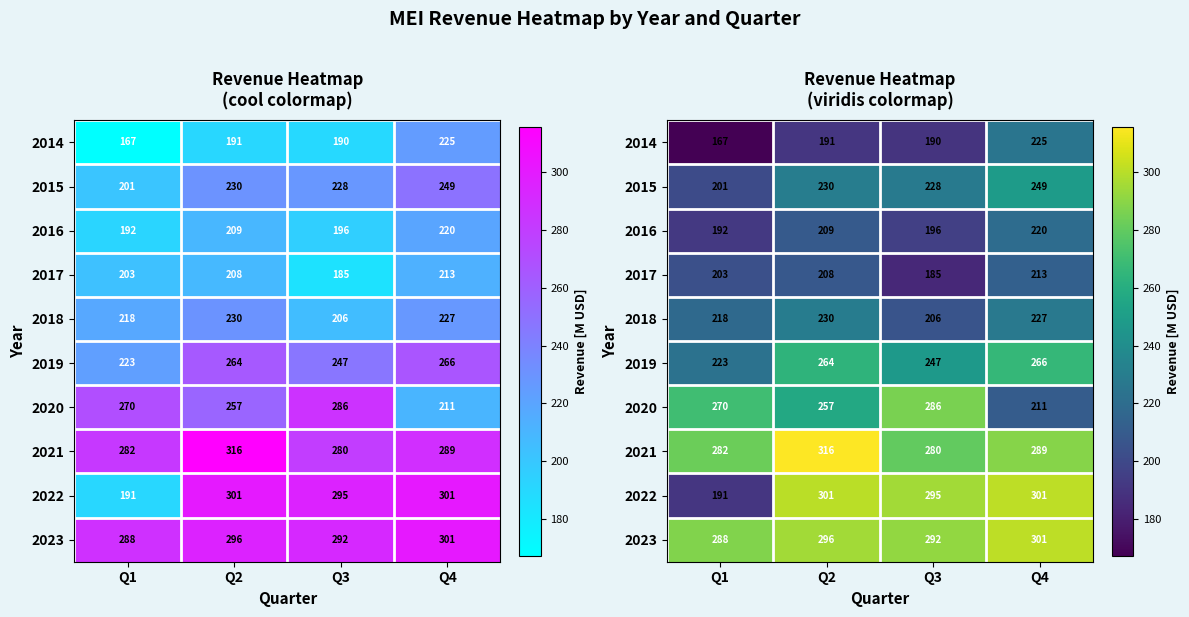

Between Q1 and Q2, which series saw the biggest shift?

2022